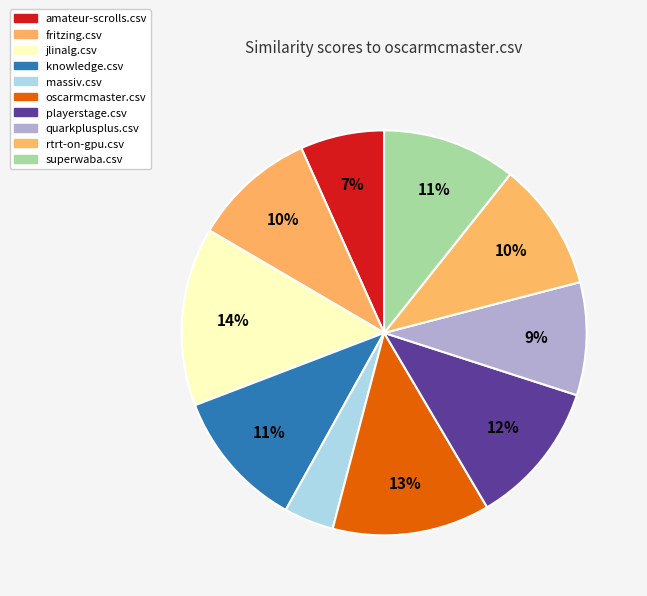

To the nearest percent, what is the difference between the largest and smallest slice percentages?

10%